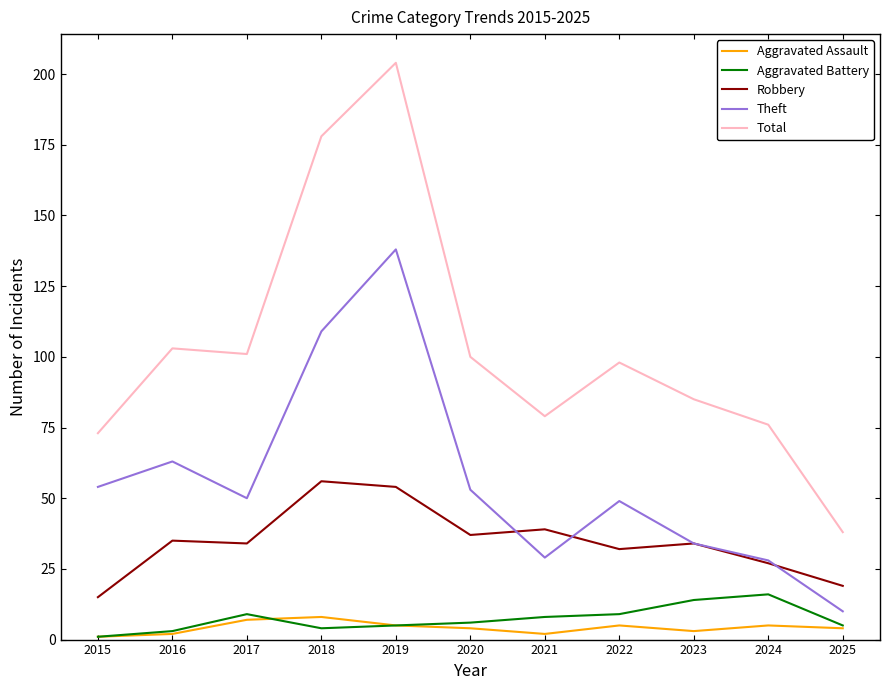

Reading left to right, transcribe all the data shown in this chart.

Aggravated Assault: 2015=1	2016=2	2017=7	2018=8	2019=5	2020=4	2021=2	2022=5	2023=3	2024=5	2025=4
Aggravated Battery: 2015=1	2016=3	2017=9	2018=4	2019=5	2020=6	2021=8	2022=9	2023=14	2024=16	2025=5
Robbery: 2015=15	2016=35	2017=34	2018=56	2019=54	2020=37	2021=39	2022=32	2023=34	2024=27	2025=19
Theft: 2015=54	2016=63	2017=50	2018=109	2019=138	2020=53	2021=29	2022=49	2023=34	2024=28	2025=10
Total: 2015=73	2016=103	2017=101	2018=178	2019=204	2020=100	2021=79	2022=98	2023=85	2024=76	2025=38